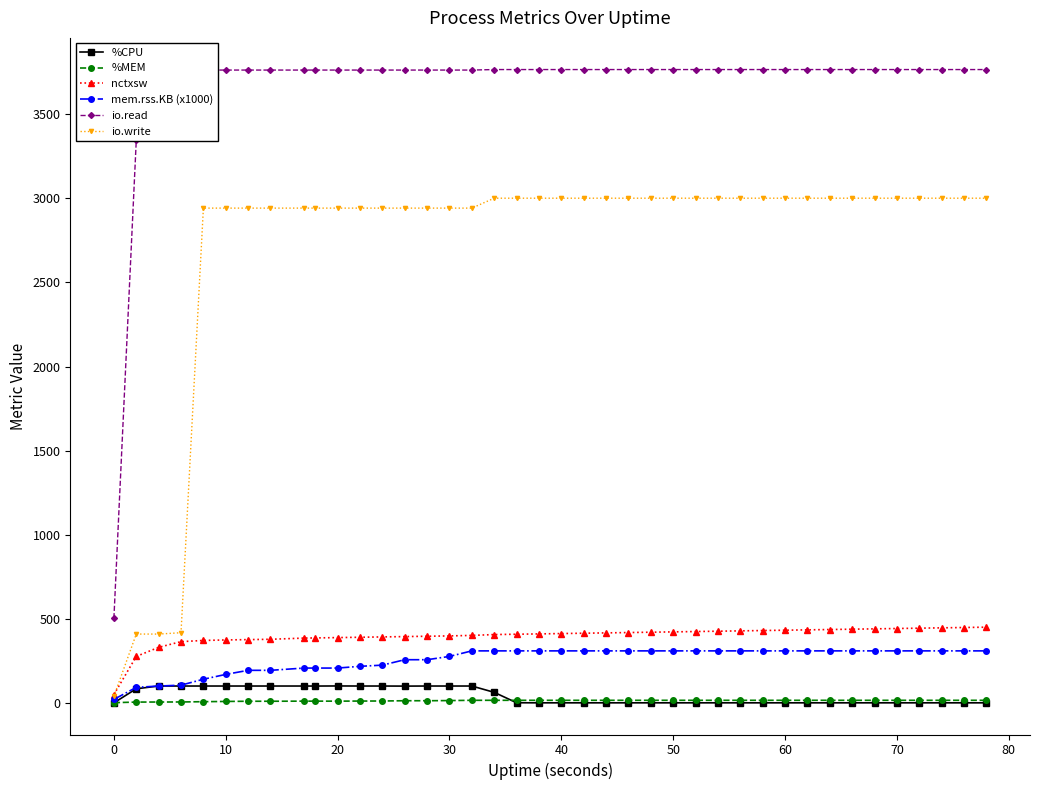

What are all the series names shown in the legend?

%CPU, %MEM, nctxsw, mem.rss.KB (x1000), io.read, io.write